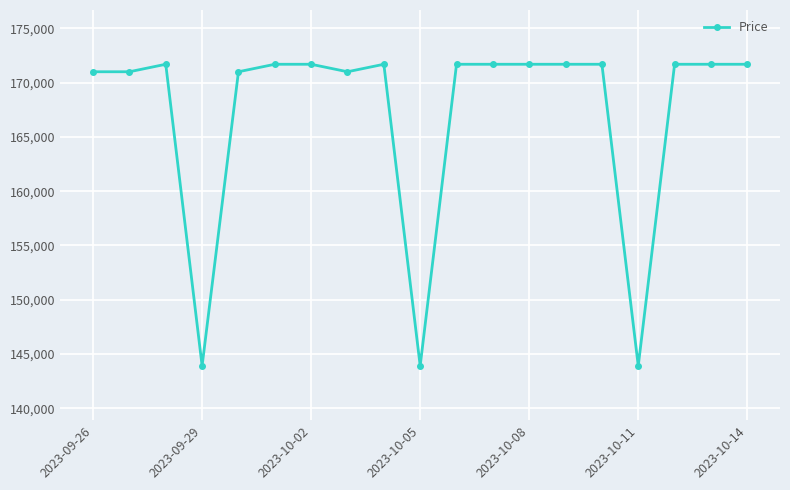

Is this an area chart (filled region under the line)?

No